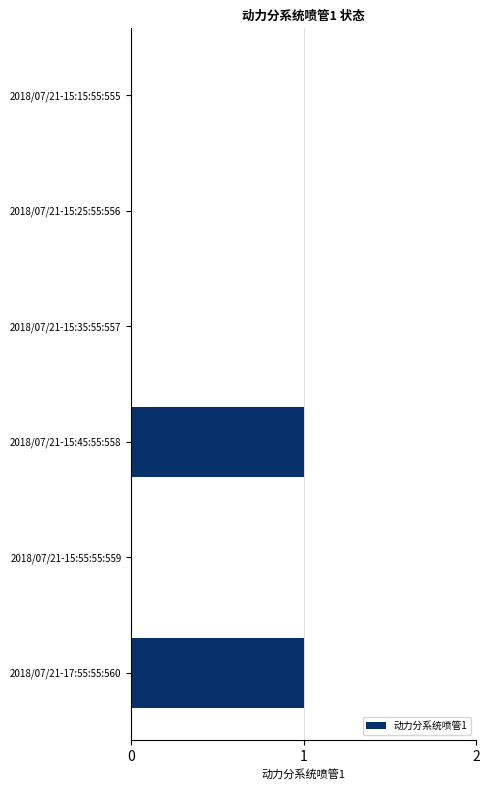

True or false: the data shows 0 at 2018/07/21-15:15:55:555.

True